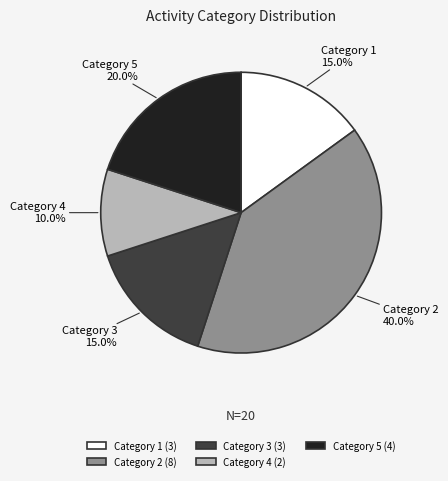

Between Category 4 and Category 2, which is larger?

Category 2